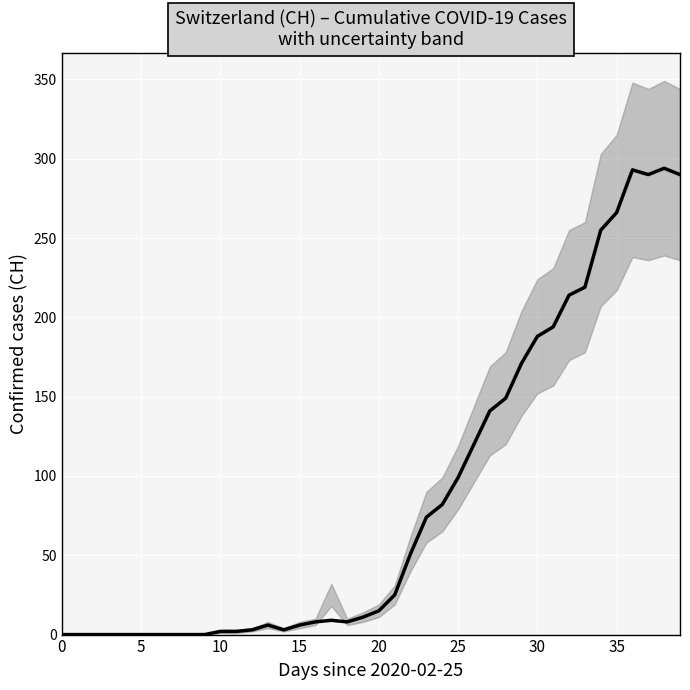

Does the chart display data point markers on the line(s)?

No